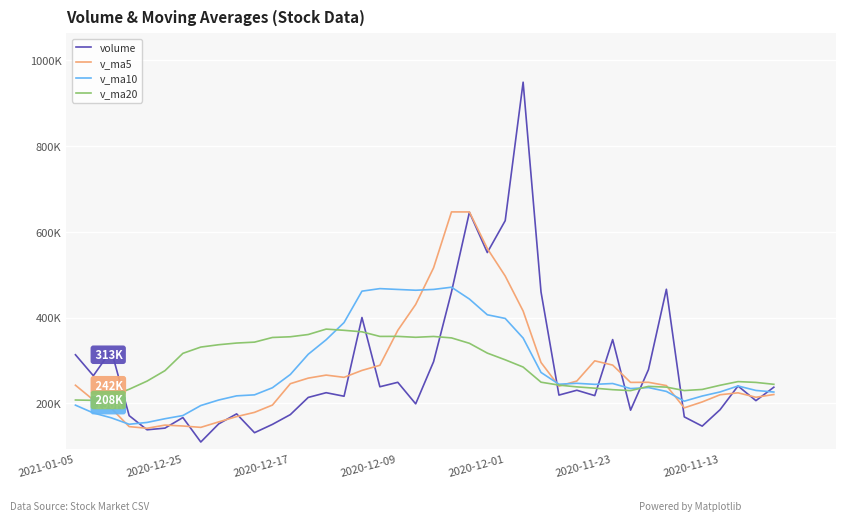

What are all the series names shown in the legend?

volume, v_ma5, v_ma10, v_ma20